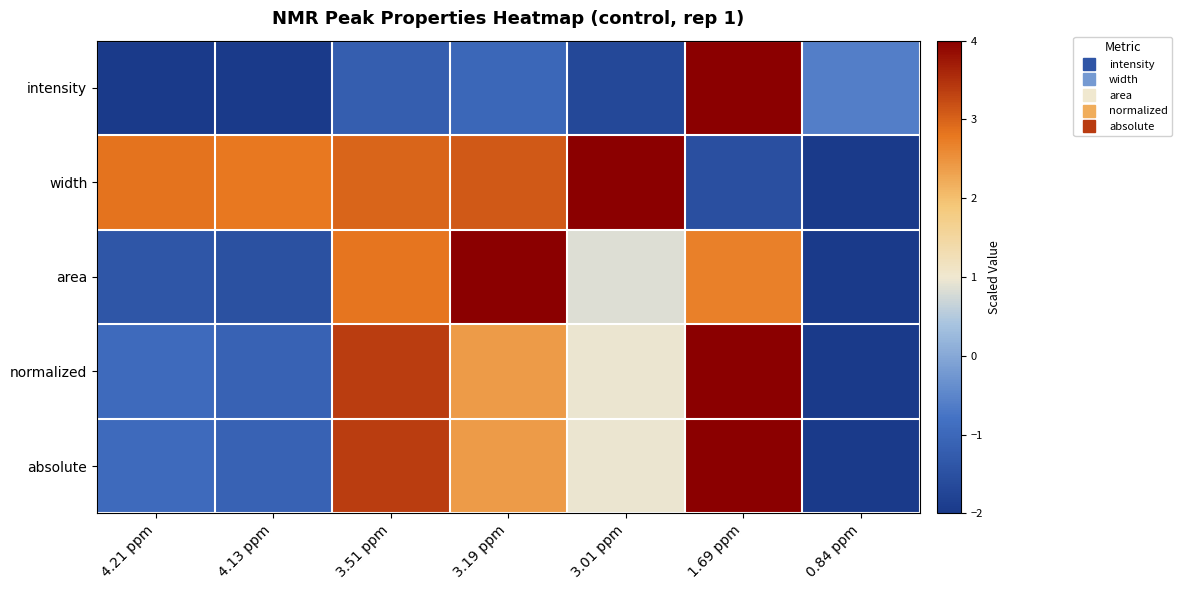

What is the total value across all series at 3.51 ppm?

11.3